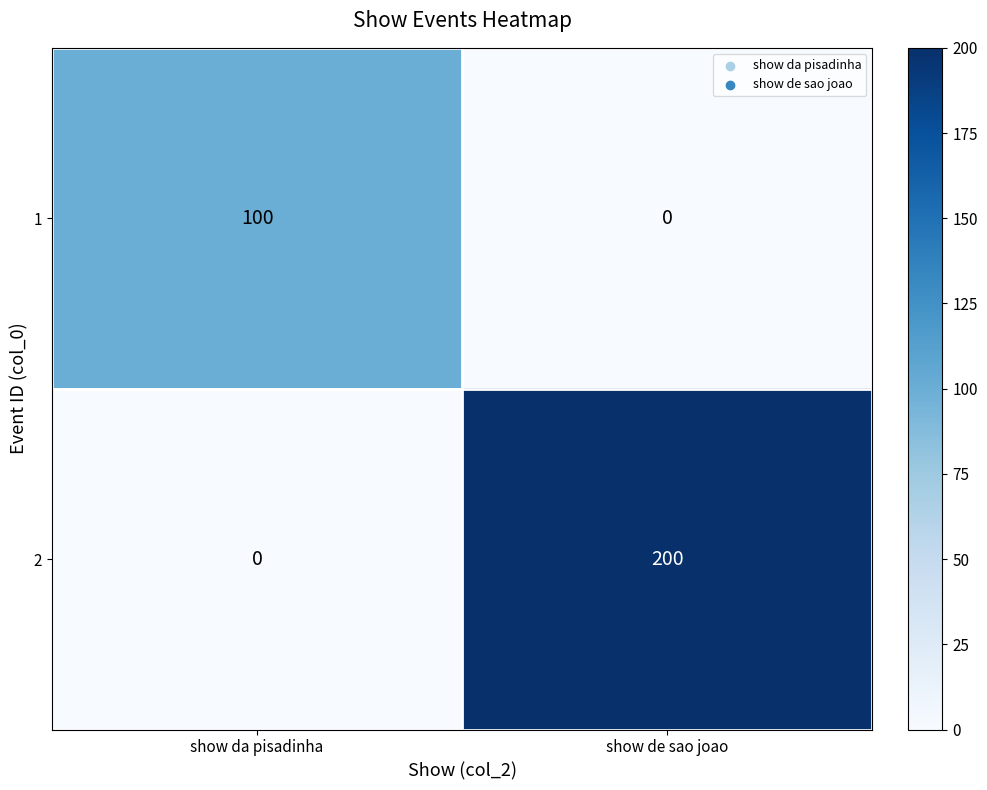

List the series in order of their peak value, lowest first.

1, 2